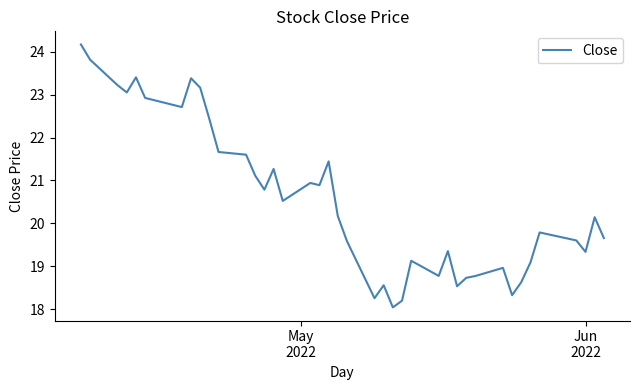

What is the smallest value displayed?

18.0